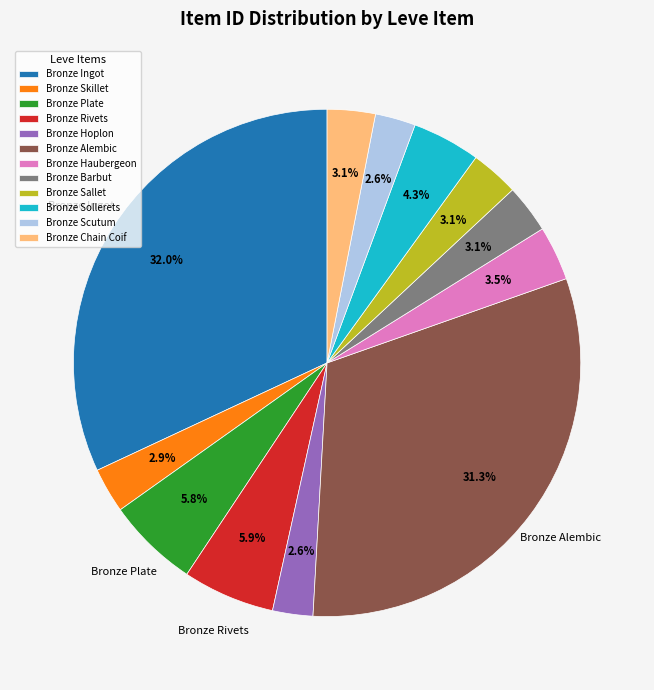

Count the number of slices in the pie.

12